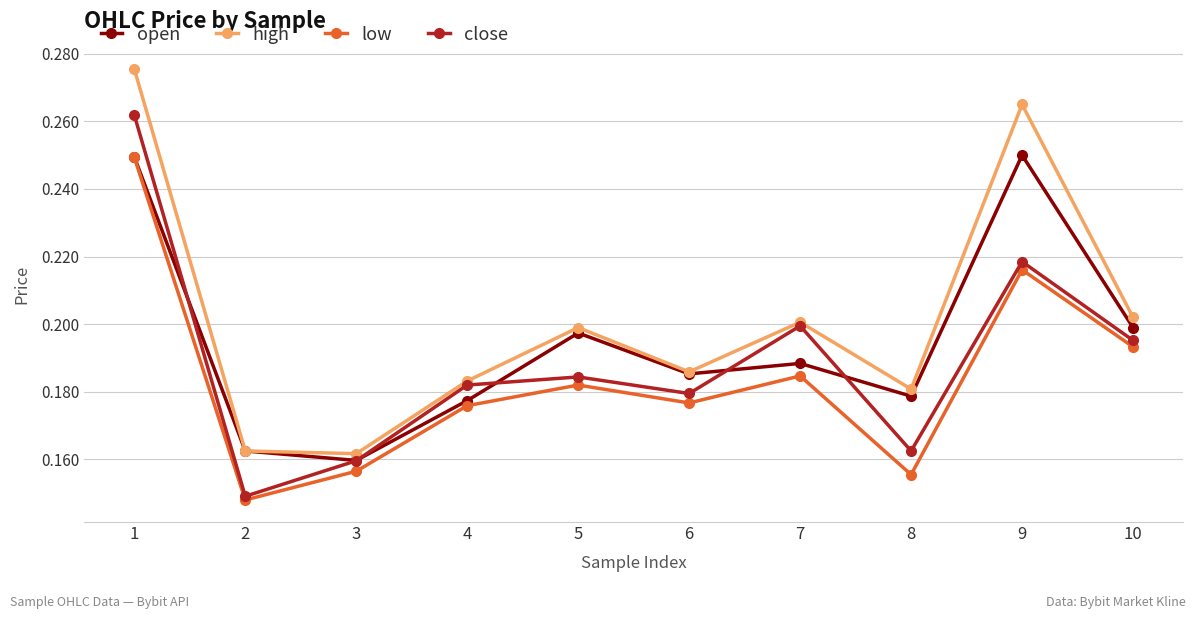

In high, how many points are lower than both neighbors (excluding endpoints)?

3